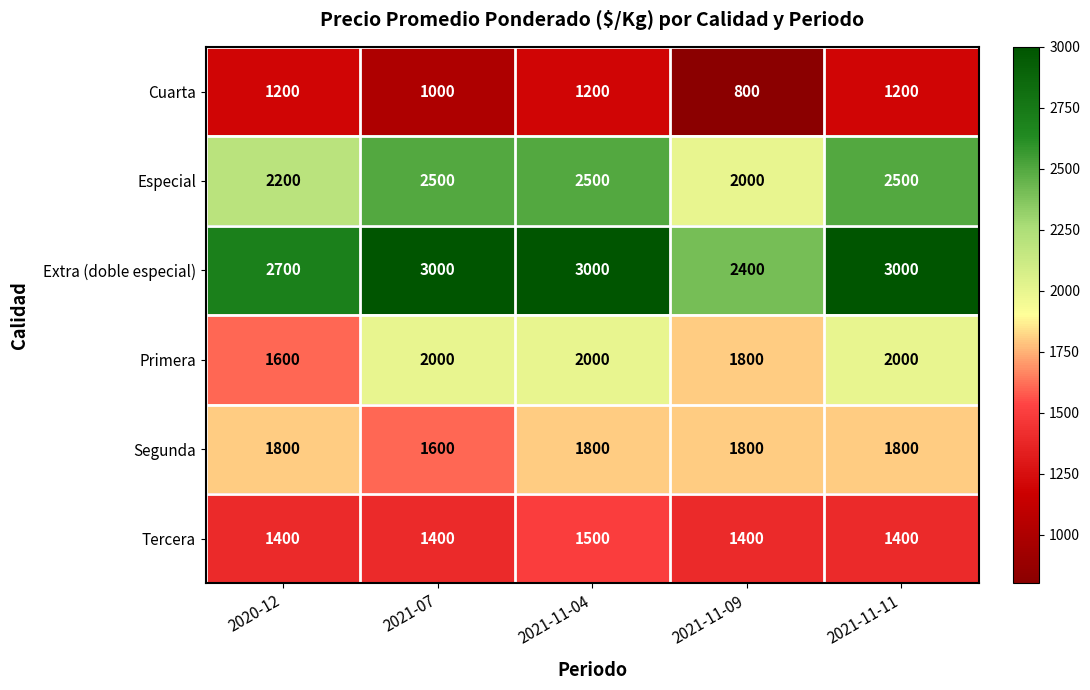

Where is Cuarta nearest to the value 1000?

2021-07